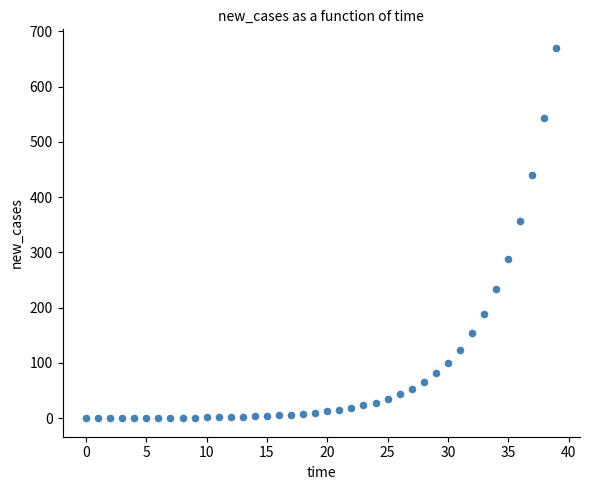

What is the range of Y values (max minus min)?

670.0